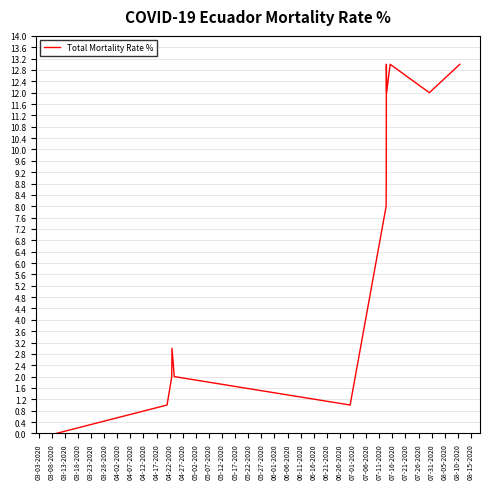

What is the difference between the maximum and minimum values?

13